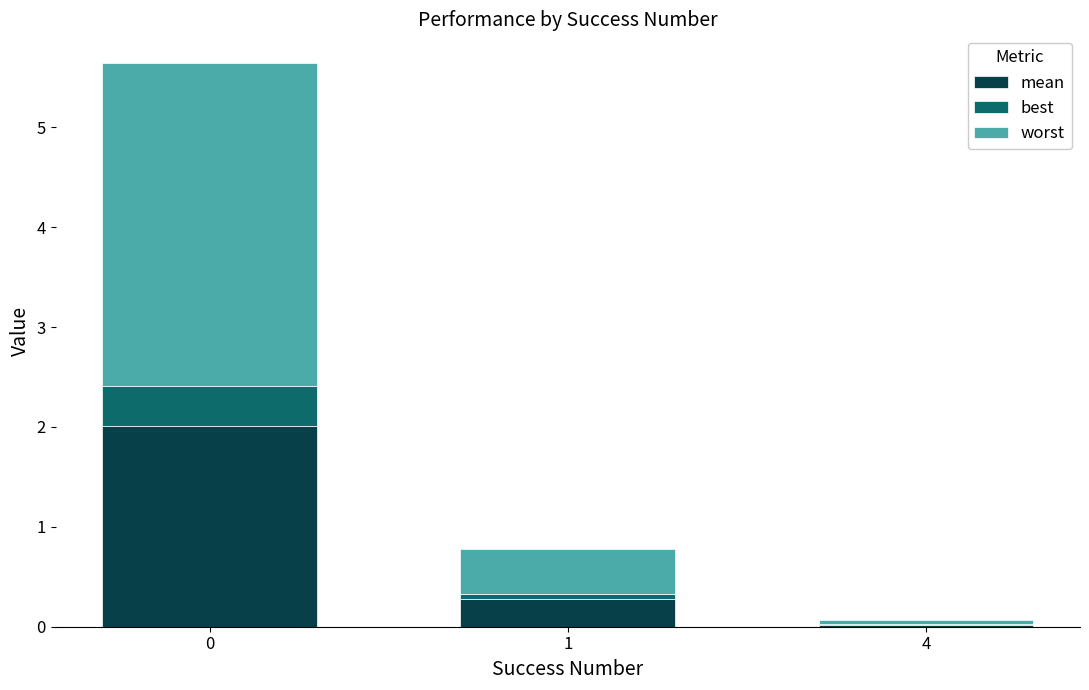

What is the total value across all series at 0?

5.6